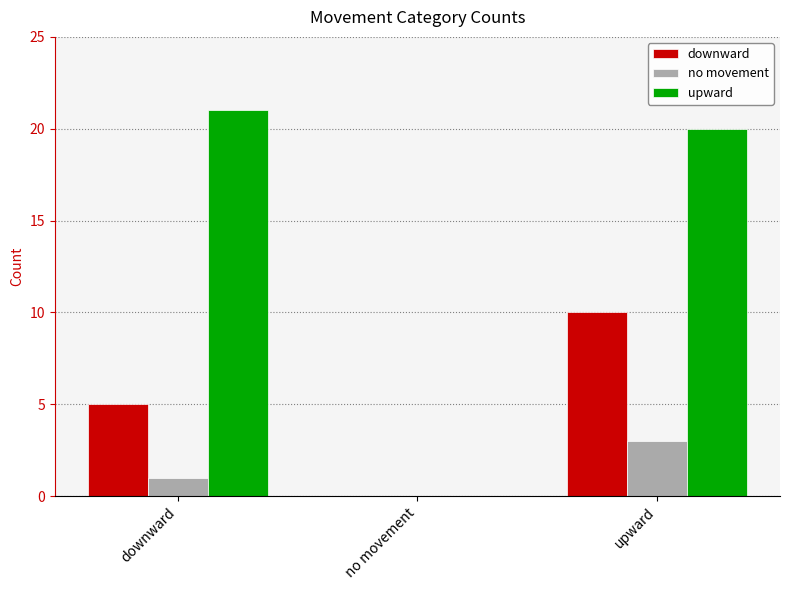

What is the greatest value displayed?

21